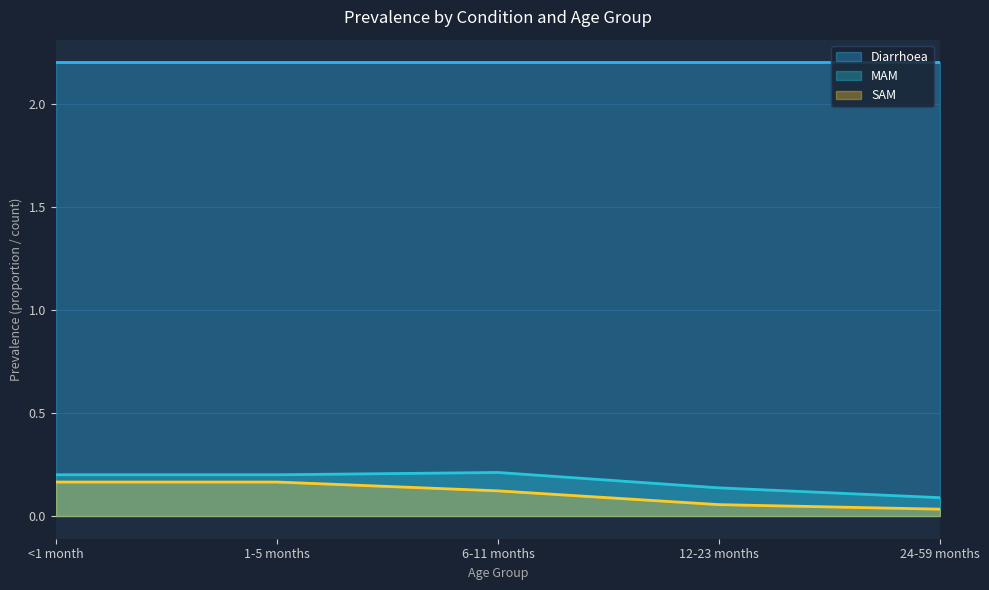

The value of MAM at 24-59 months is 0.1. True or false?

True